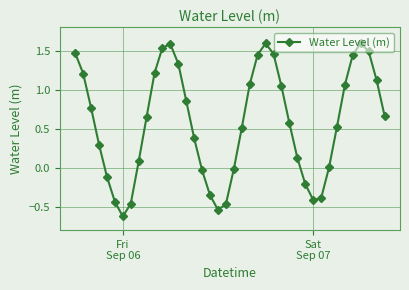

True or false: the data has more than 0 interior local peaks.

True